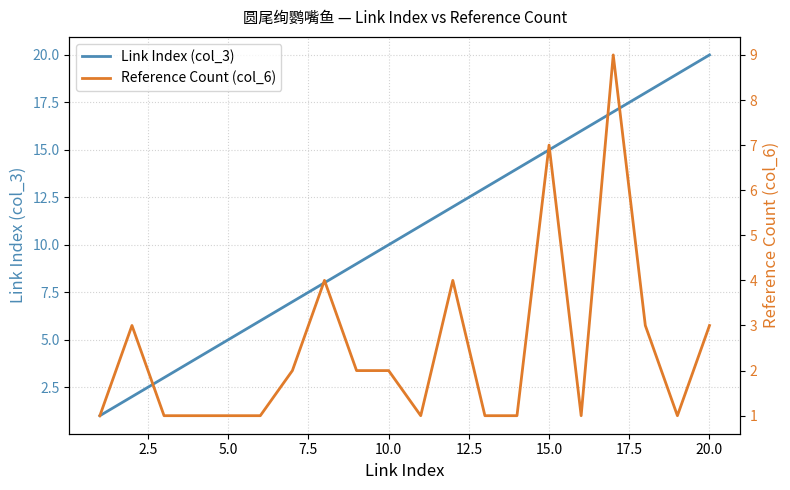

List the series in order of their overall mean, lowest first.

Reference Count (col_6), Link Index (col_3)